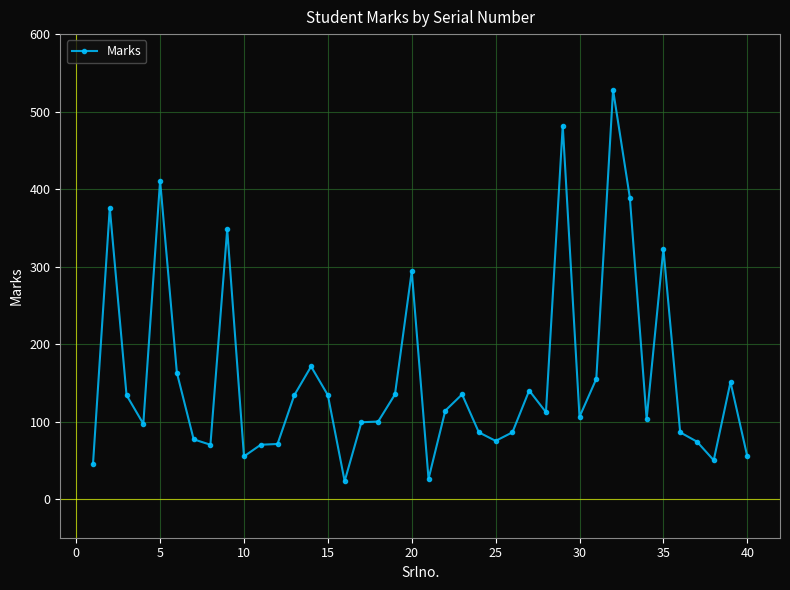

What is the minimum value shown in the chart?

23